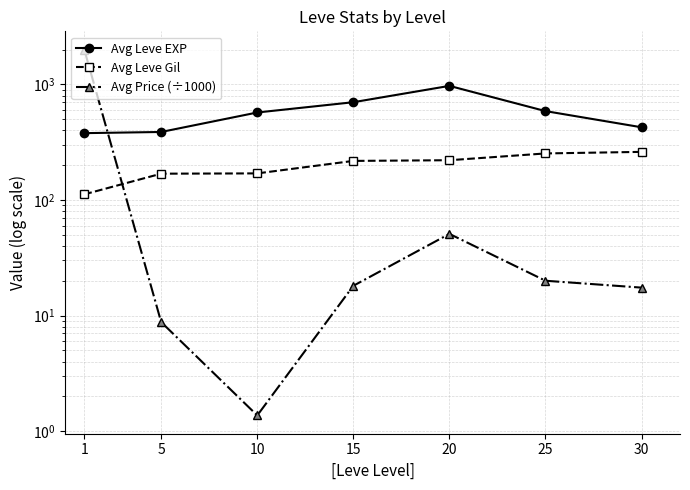

Reading left to right, extract all data points from this chart.

Avg Leve EXP: 379.0	388.0	572.0	702.0	972.0	588.0	426.0
Avg Leve Gil: 112.0	169.0	170.0	218.0	221.0	253.0	261.0
Avg Price (÷1000): 2001.6	8.8	1.4	18.1	50.9	20.0	17.5